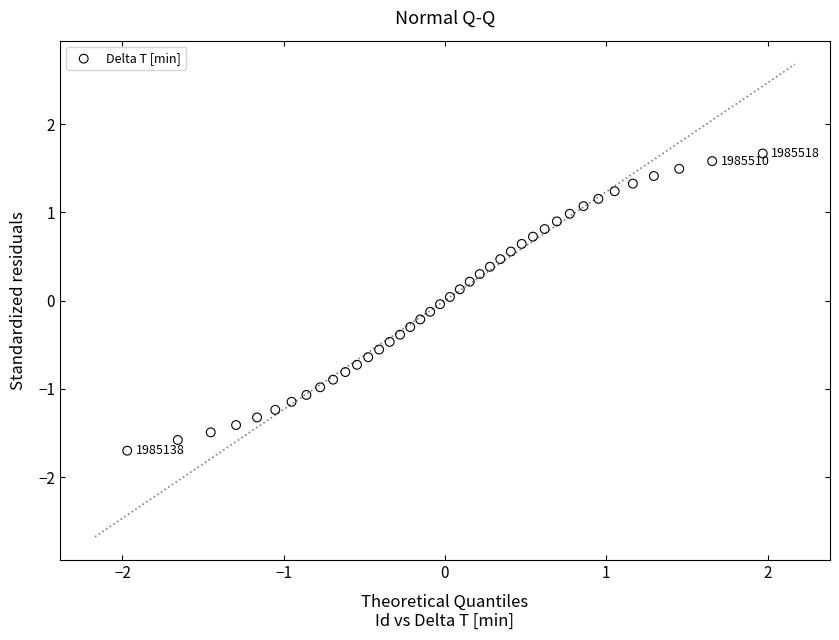

What is the range of X values (max minus min)?

3.9